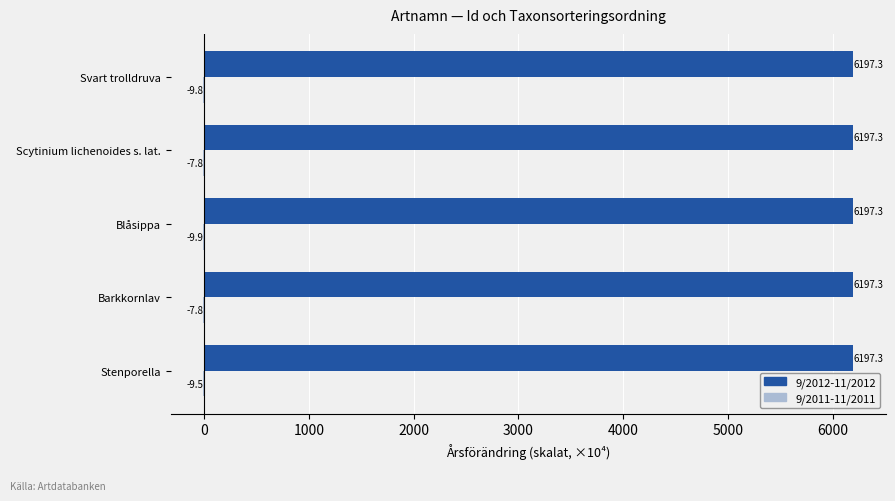

The value of 9/2012-11/2012 at Barkkornlav is 1920.4. True or false?

False